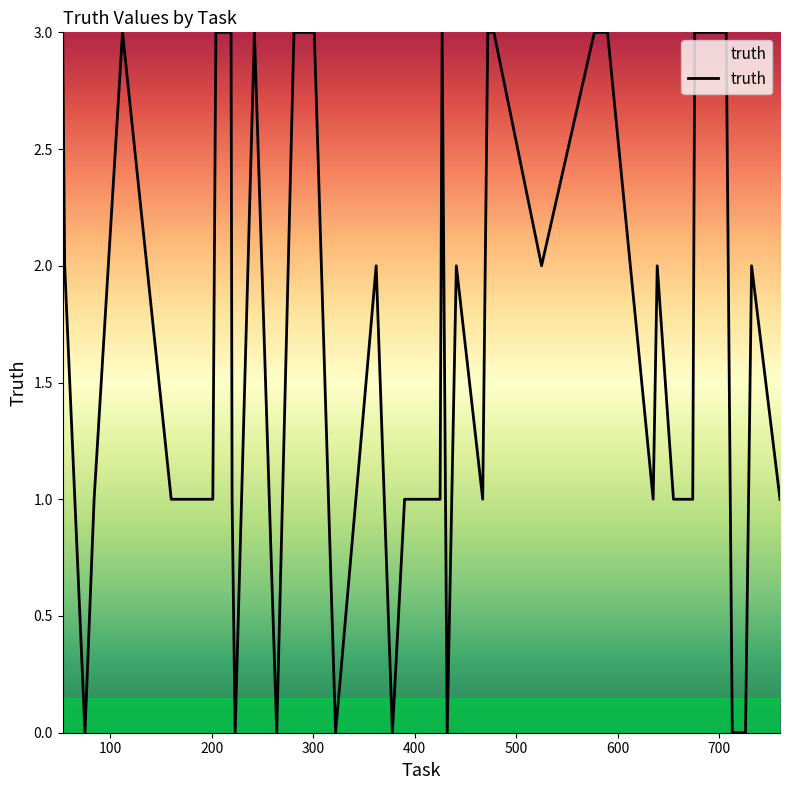

Does the chart display data point markers on the line(s)?

No